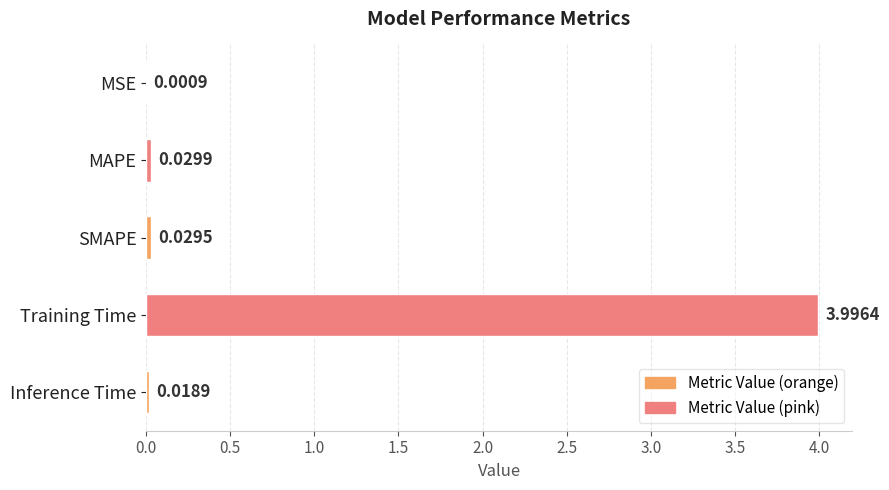

What is the change in value from Training Time to MAPE?

-4.0